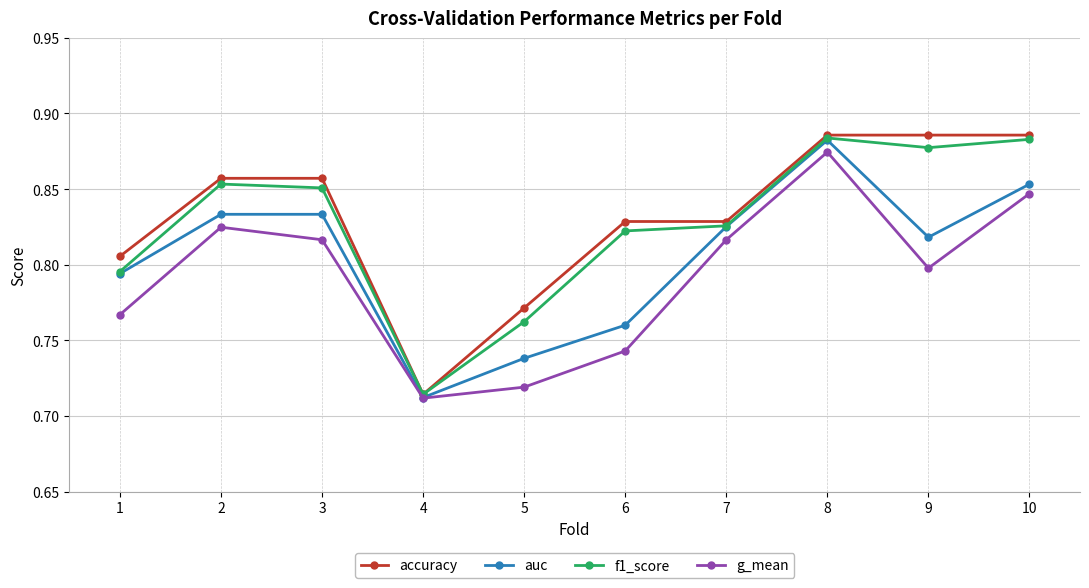

At how many categories does at least one series exceed 0?

10